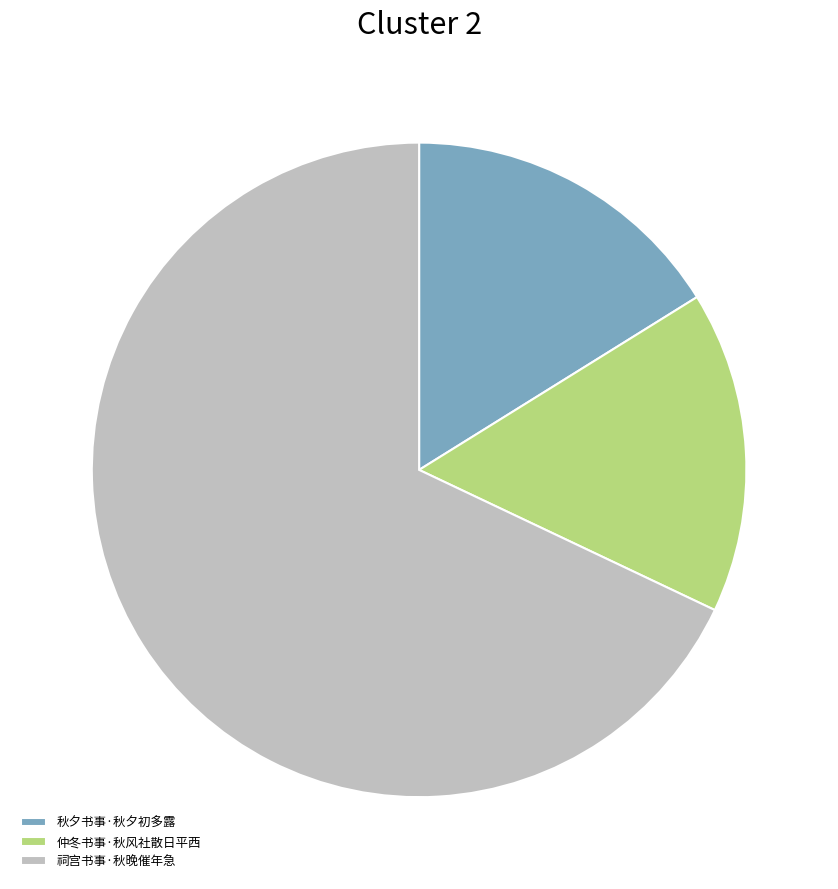

Between 祠宫书事·秋晚催年急 and 仲冬书事·秋风社散日平西, which is larger?

祠宫书事·秋晚催年急